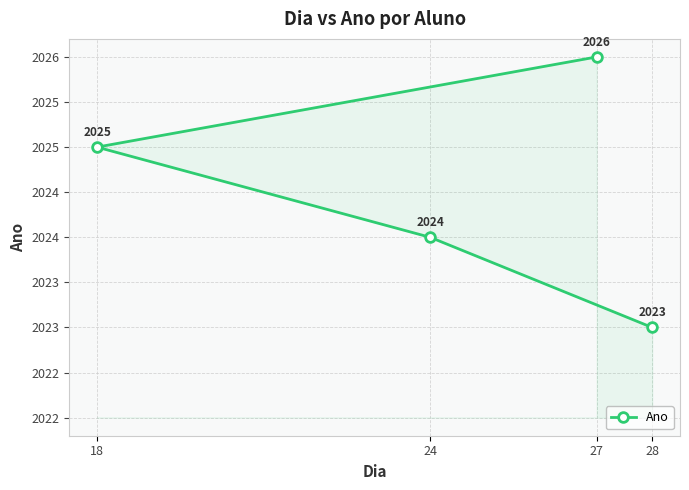

What is the smallest value displayed?

2023